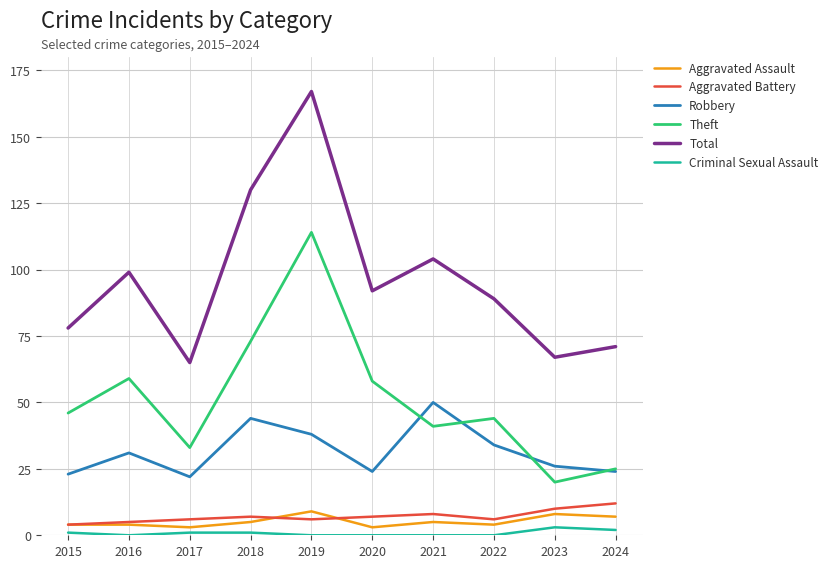

The Aggravated Assault series shows 5 at 2021. True or false?

True